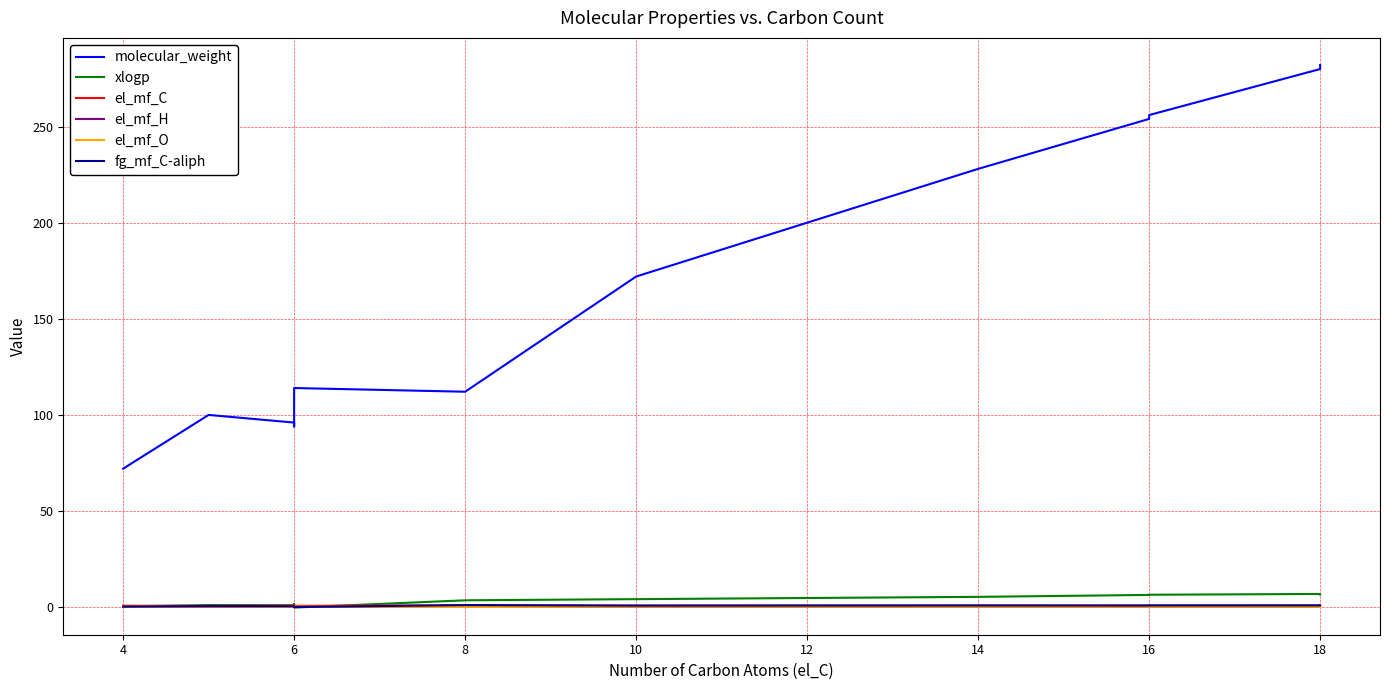

What is the label of the 11th point from the left?

18